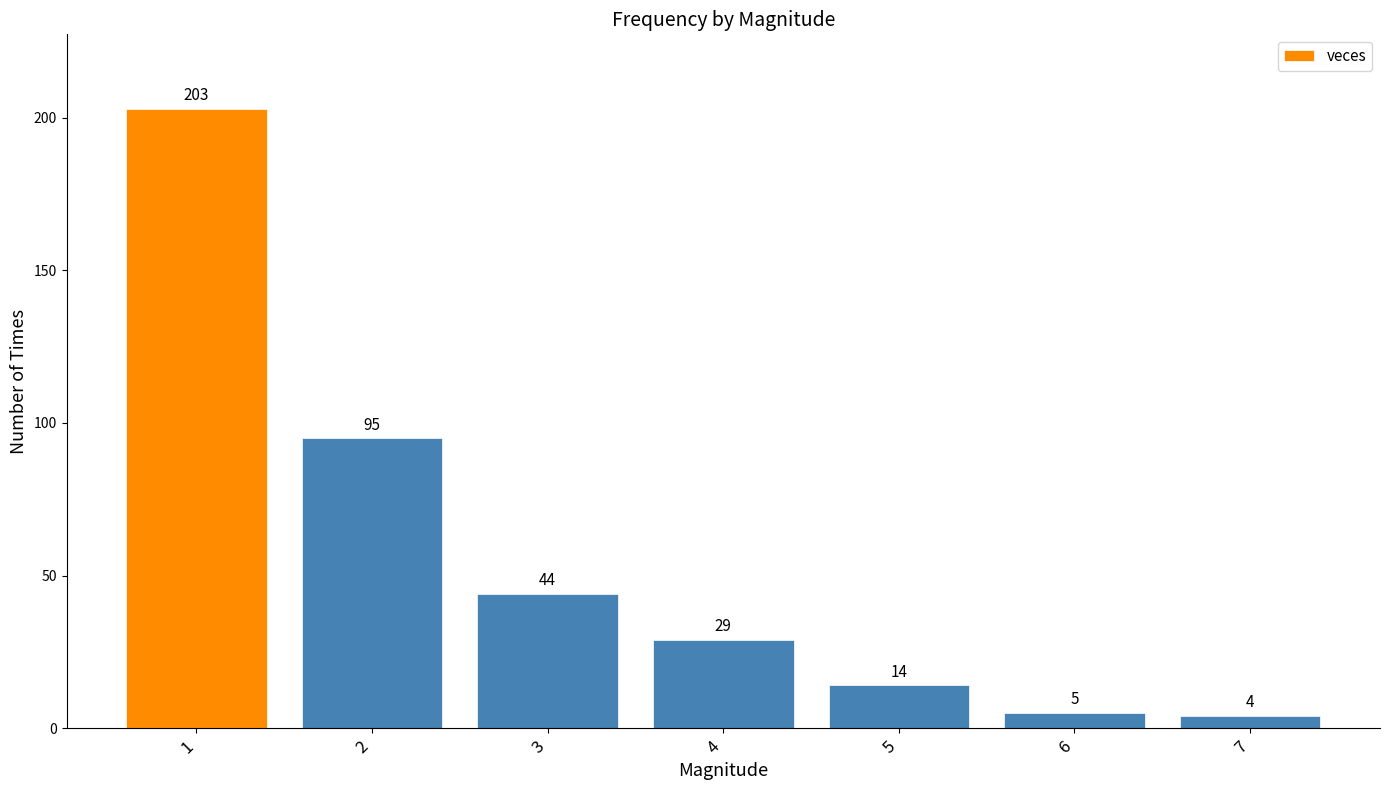

Does the chart contain any negative values?

No